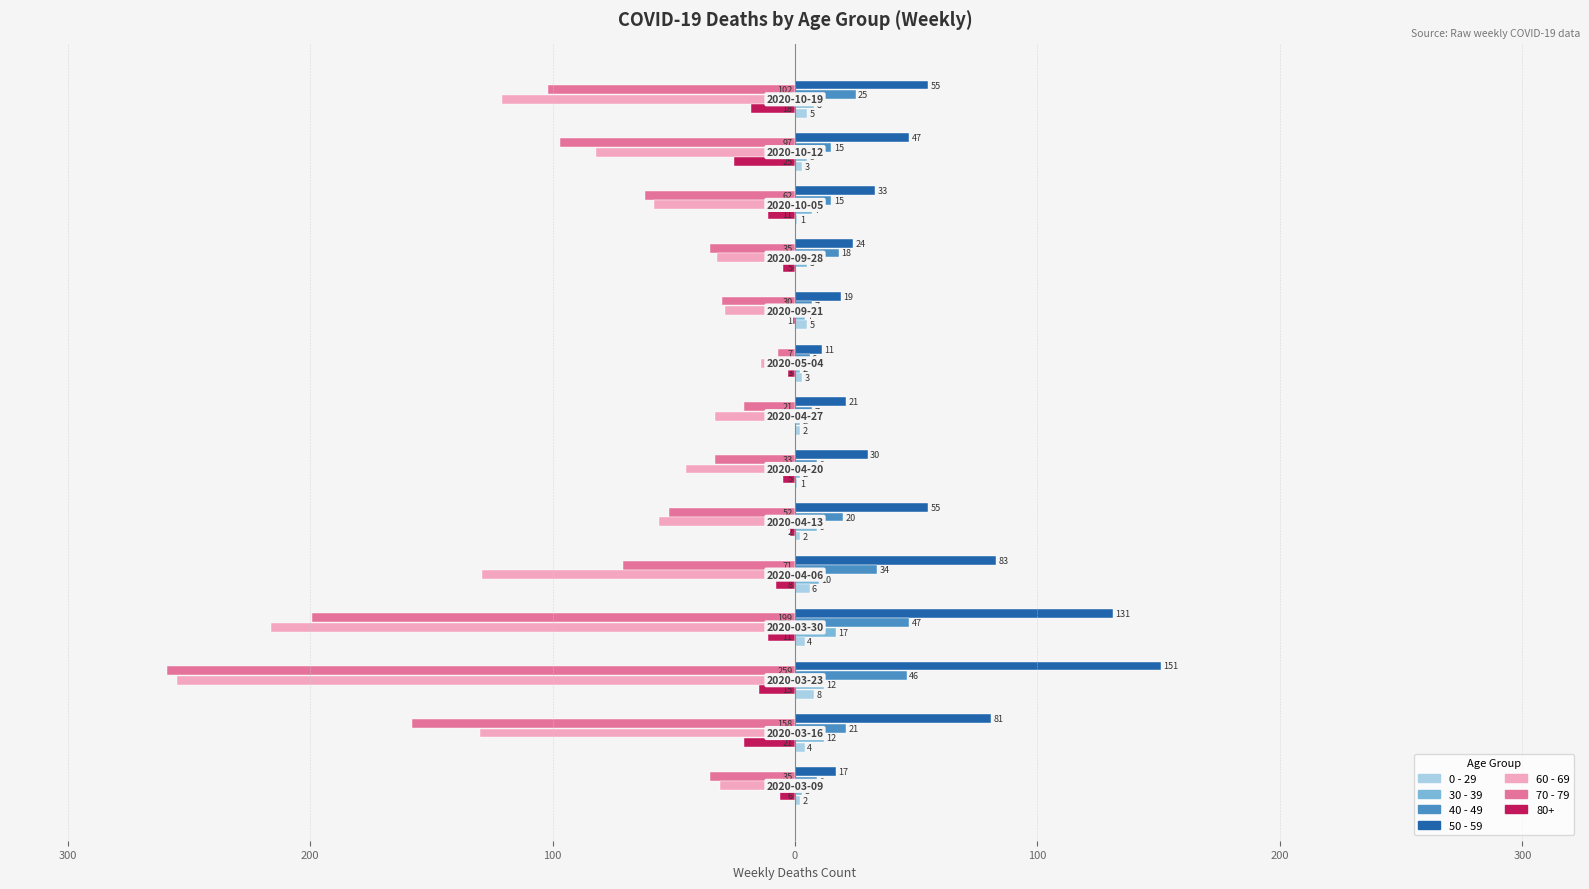

What is the minimum value for 30 - 39?

2